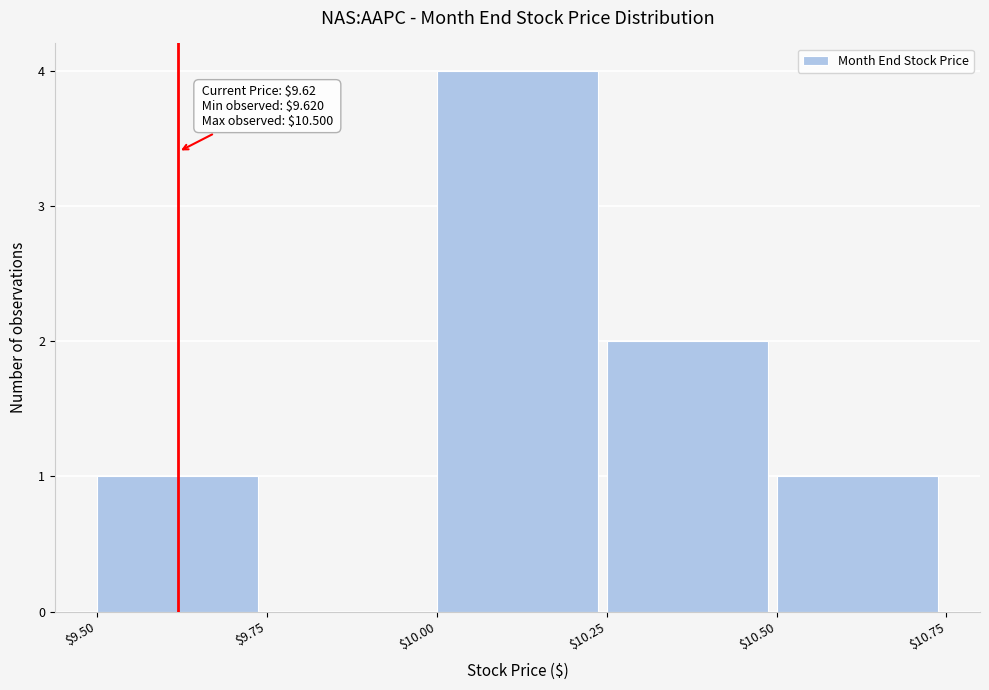

Over which range of the x-axis is the bar tallest?

$10.00 to $10.25